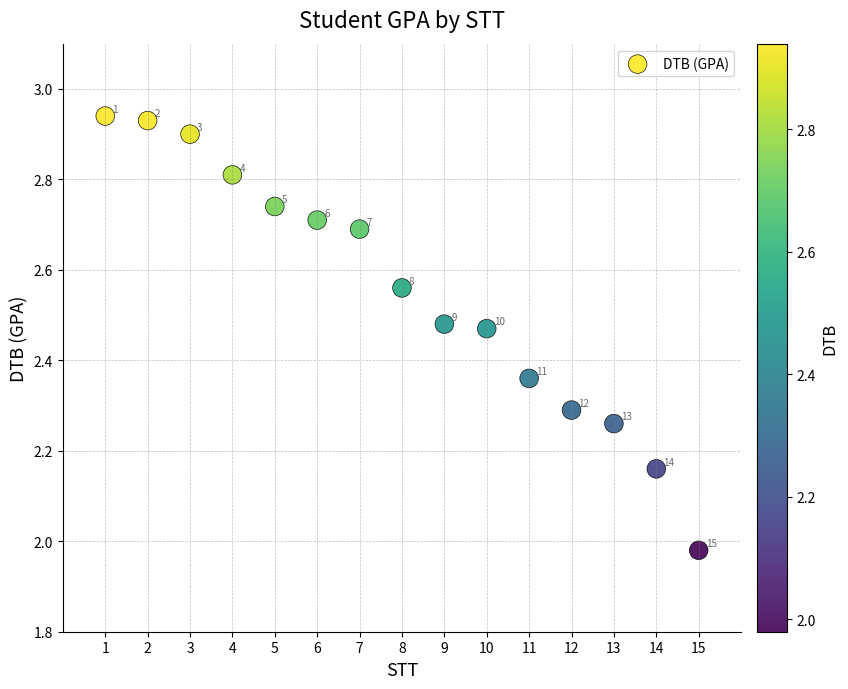

What is the range of X values (max minus min)?

14.0